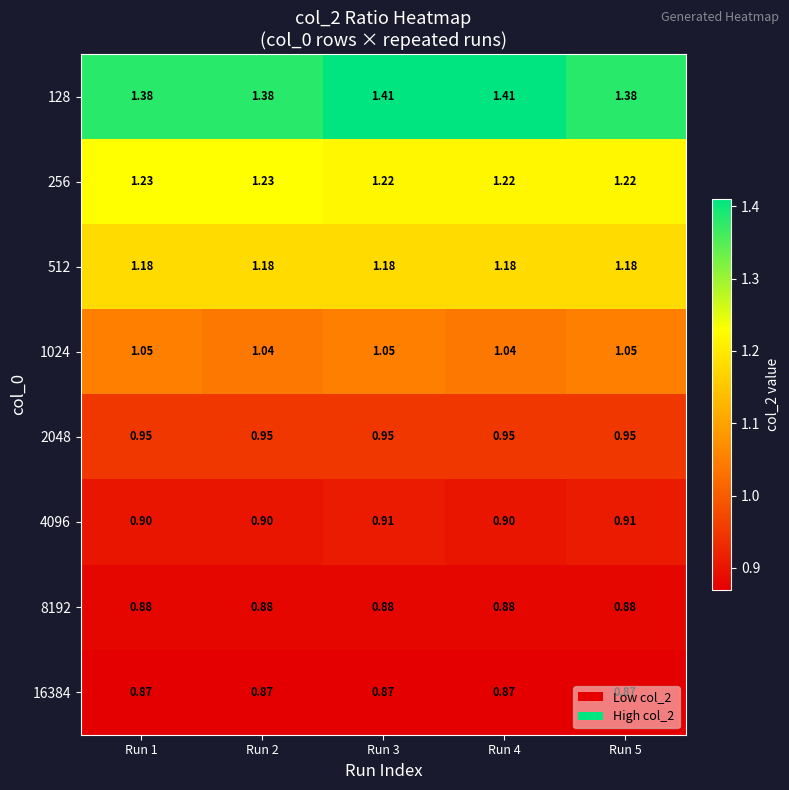

Count the number of data series in this chart.

8